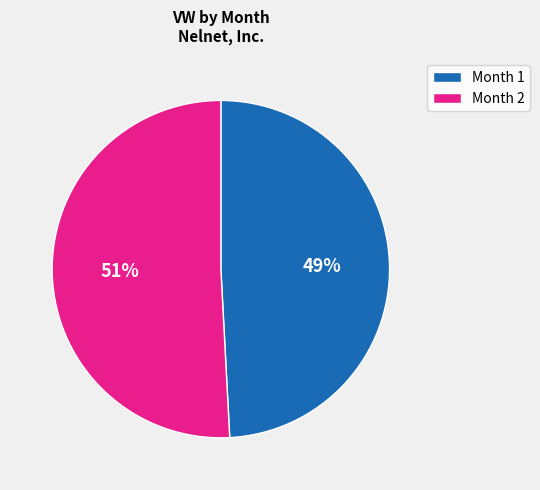

What percentage is the Month 2 slice, to the nearest percent?

51%